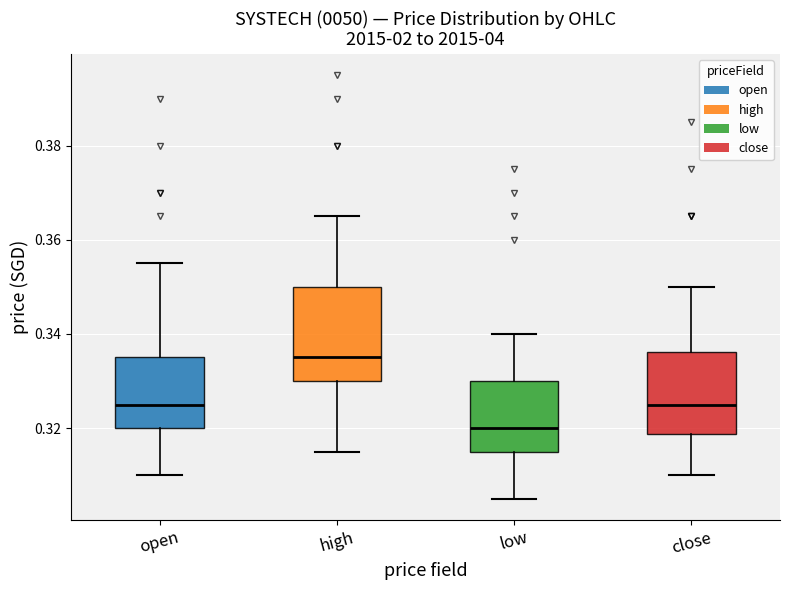

Which box is the tallest, from its lower edge to its upper edge?

high